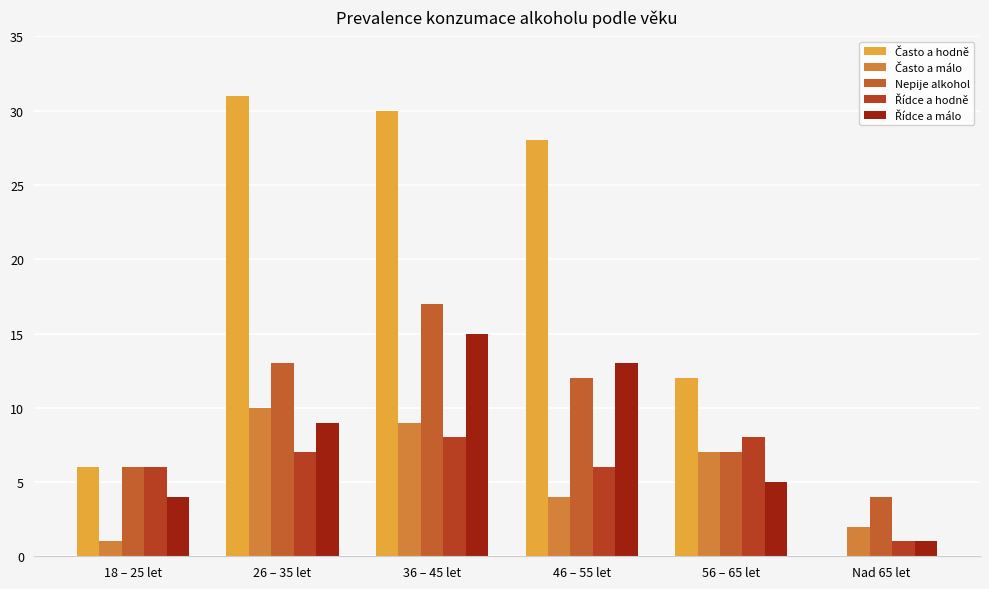

What is the maximum value shown in the chart?

31